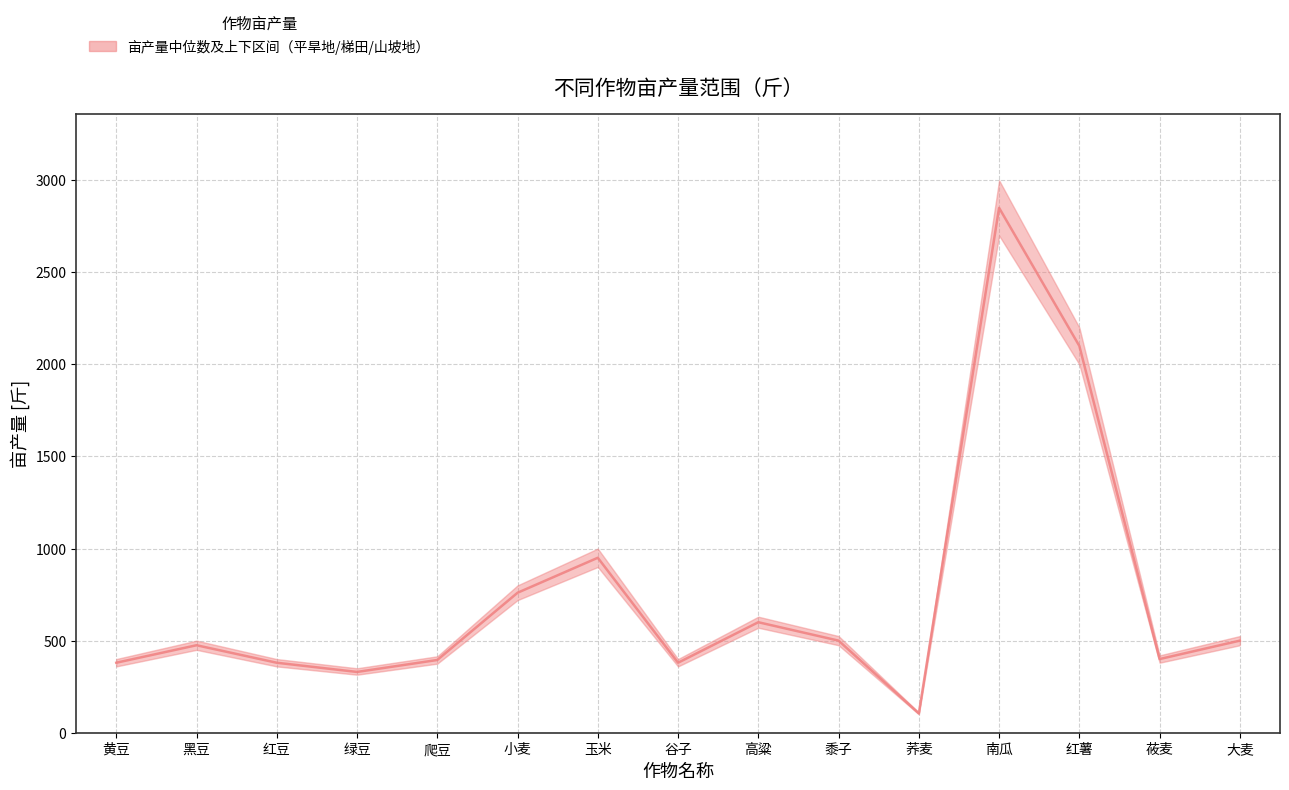

Is it true that 亩产量_median equals 690 at 爬豆?

False